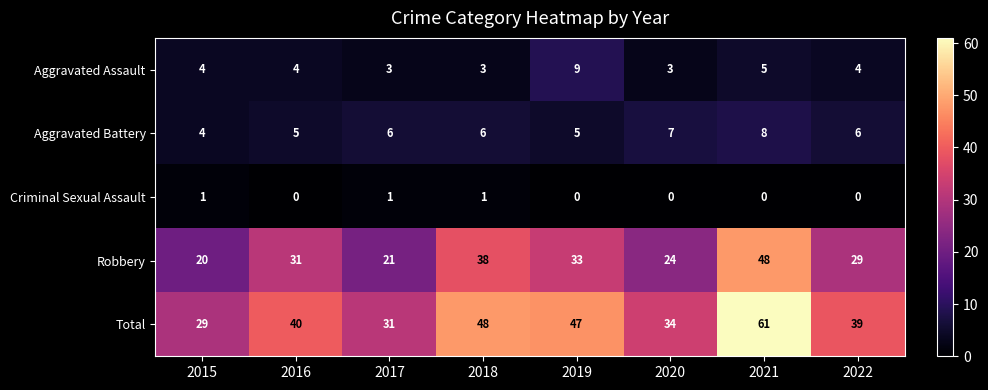

How many series are shown in this chart?

5